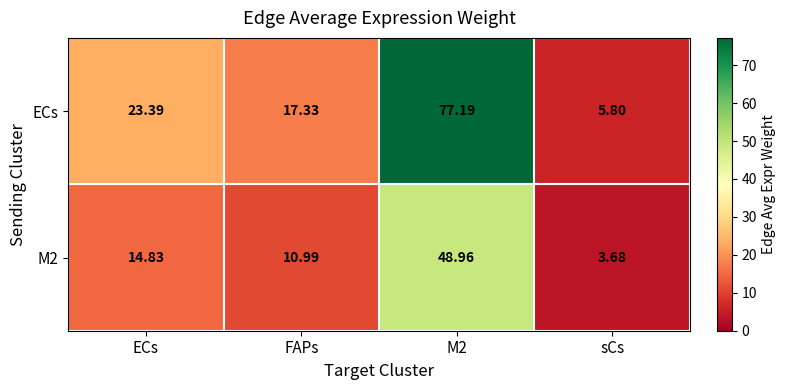

Which series has the largest total across all categories?

ECs